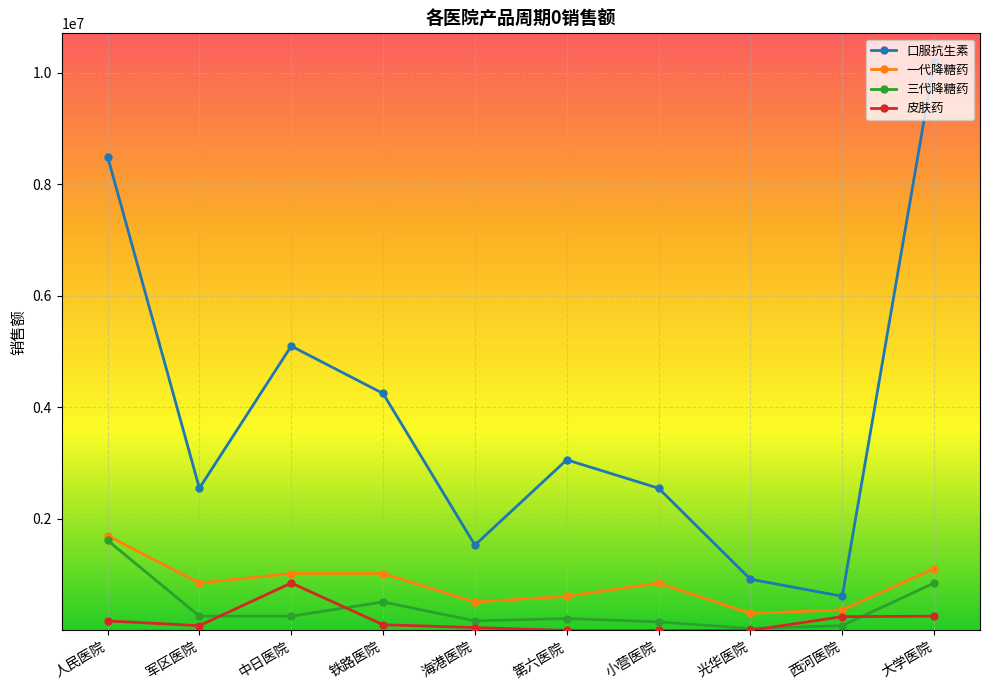

What is the highest value of the 皮肤药 series?

850000